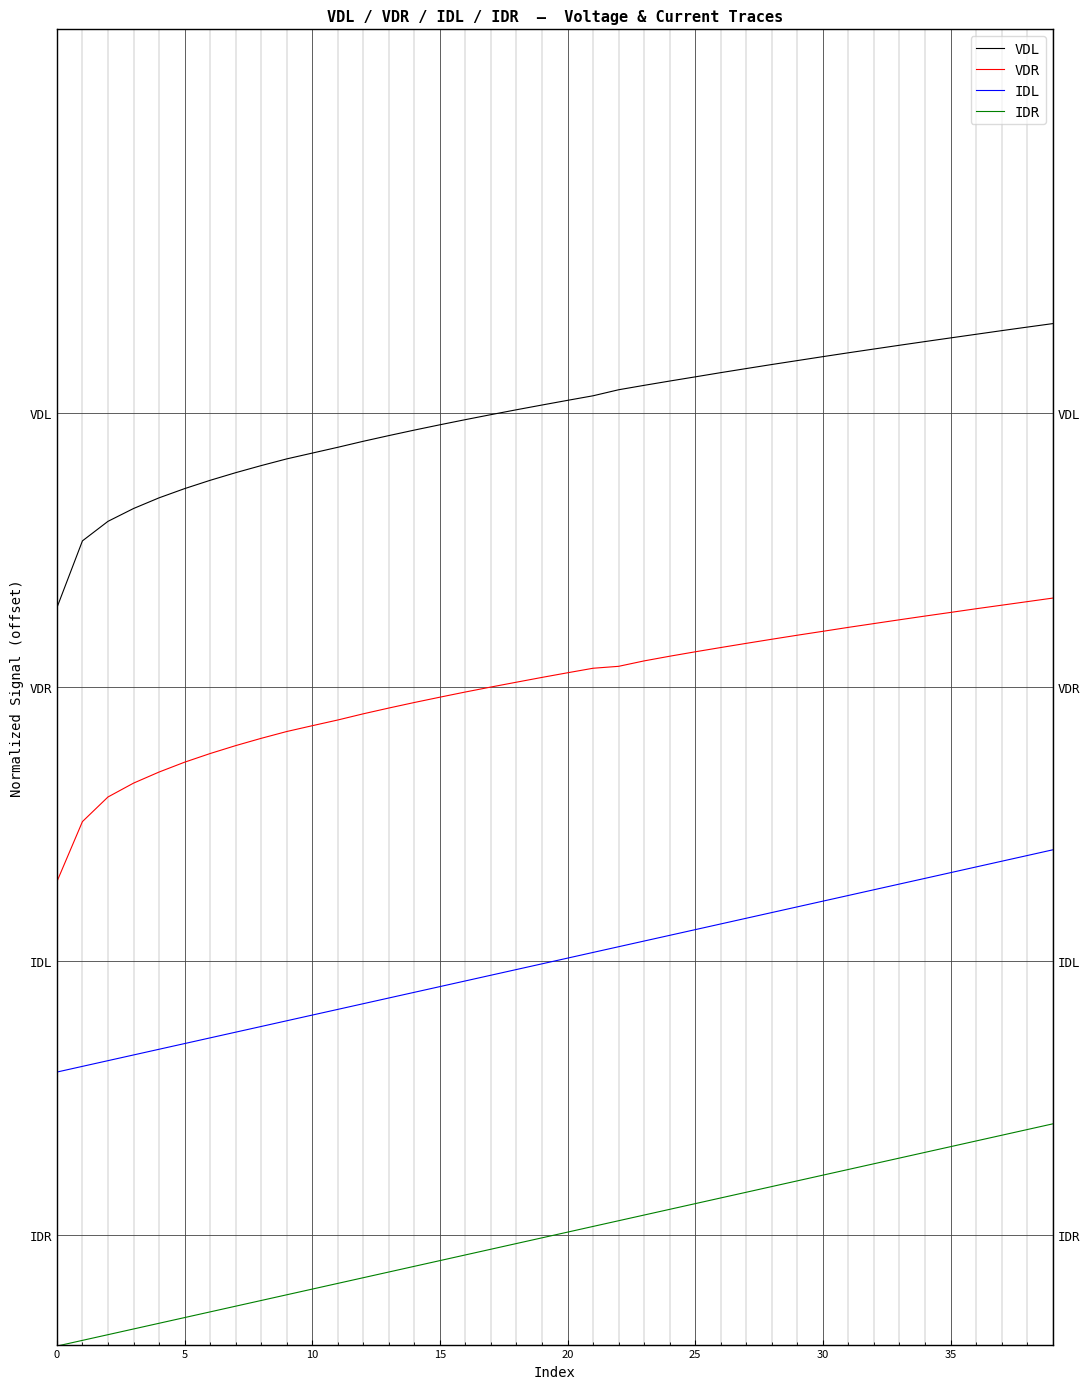

Reading left to right, extract all data points from this chart.

VDL: 0.6	0.6	0.7	0.7	0.7	0.7	0.7	0.7	0.7	0.7	0.7	0.7	0.7	0.7	0.7	0.7	0.7	0.7	0.8	0.8	0.8	0.8	0.8	0.8	0.8	0.8	0.8	0.8	0.8	0.8	0.8	0.8	0.8	0.8	0.8	0.8	0.8	0.8	0.8	0.8
VDR: 0.3	0.4	0.4	0.4	0.4	0.4	0.4	0.4	0.5	0.5	0.5	0.5	0.5	0.5	0.5	0.5	0.5	0.5	0.5	0.5	0.5	0.5	0.5	0.5	0.5	0.5	0.5	0.5	0.5	0.5	0.6	0.6	0.6	0.6	0.6	0.6	0.6	0.6	0.6	0.6
IDL: 0.1	0.2	0.2	0.2	0.2	0.2	0.2	0.2	0.2	0.2	0.2	0.2	0.2	0.2	0.2	0.2	0.2	0.2	0.2	0.2	0.3	0.3	0.3	0.3	0.3	0.3	0.3	0.3	0.3	0.3	0.3	0.3	0.3	0.3	0.3	0.3	0.3	0.3	0.3	0.4
IDR: -0.1	-0.1	-0.1	-0.1	-0.1	-0.1	-0.1	-0.1	-0.1	-0.1	-0.0	-0.0	-0.0	-0.0	-0.0	-0.0	-0.0	-0.0	-0.0	-0.0	0.0	0.0	0.0	0.0	0.0	0.0	0.0	0.0	0.0	0.0	0.1	0.1	0.1	0.1	0.1	0.1	0.1	0.1	0.1	0.1